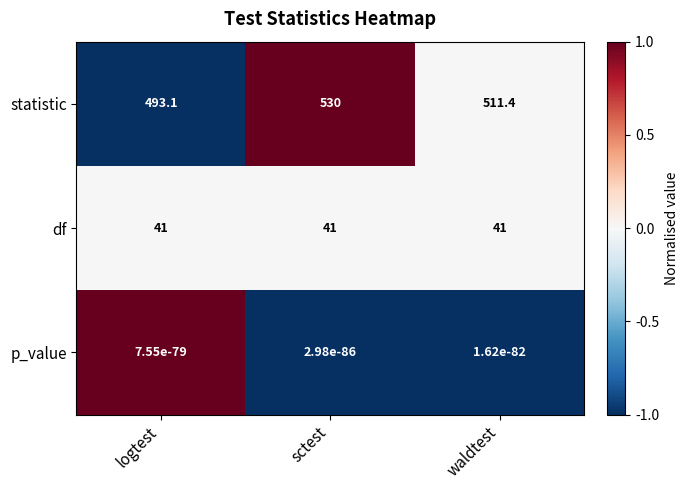

Is the value of df at logtest greater than the value of p_value at waldtest?

Yes